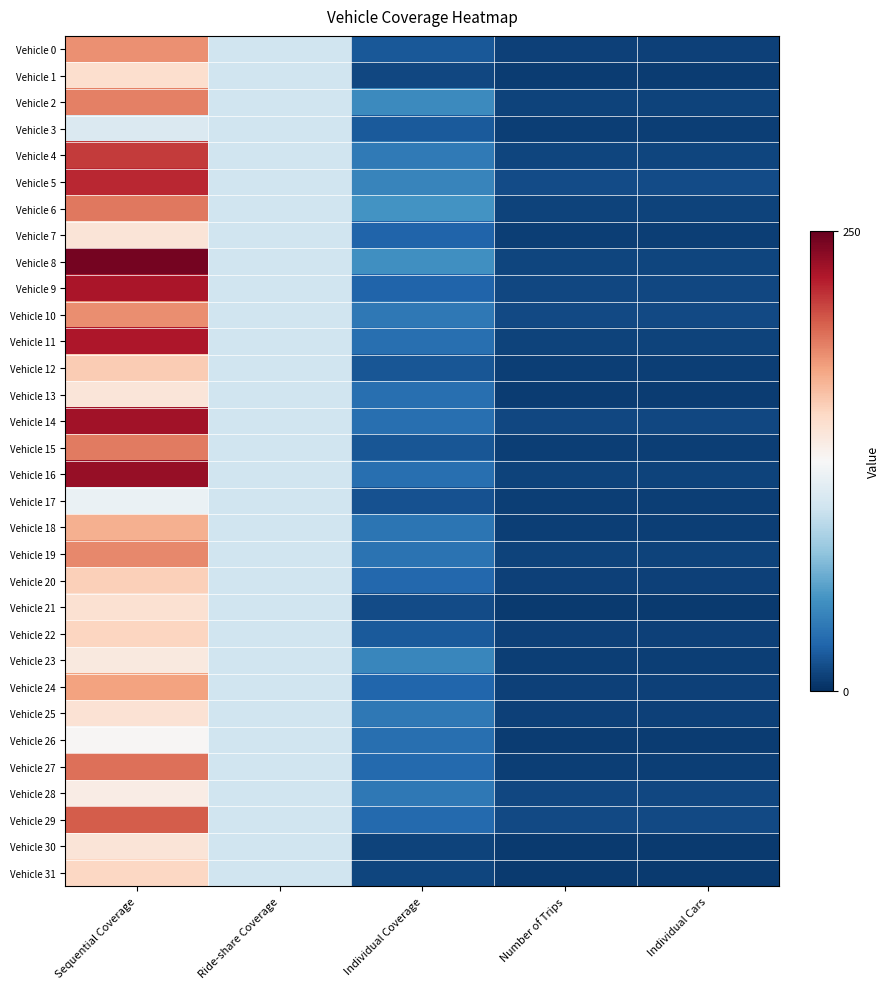

Reading left to right, what are all the values shown in this chart?

Vehicle 0: Sequential Coverage=182	Ride-share Coverage=100	Individual Coverage=19	Number of Trips=8	Individual Cars=8
Vehicle 1: Sequential Coverage=146	Ride-share Coverage=100	Individual Coverage=11	Number of Trips=6	Individual Cars=6
Vehicle 2: Sequential Coverage=188	Ride-share Coverage=100	Individual Coverage=45	Number of Trips=9	Individual Cars=9
Vehicle 3: Sequential Coverage=107	Ride-share Coverage=100	Individual Coverage=20	Number of Trips=7	Individual Cars=7
Vehicle 4: Sequential Coverage=212	Ride-share Coverage=100	Individual Coverage=37	Number of Trips=10	Individual Cars=10
Vehicle 5: Sequential Coverage=219	Ride-share Coverage=100	Individual Coverage=42	Number of Trips=13	Individual Cars=13
Vehicle 6: Sequential Coverage=191	Ride-share Coverage=100	Individual Coverage=50	Number of Trips=9	Individual Cars=9
Vehicle 7: Sequential Coverage=141	Ride-share Coverage=100	Individual Coverage=25	Number of Trips=7	Individual Cars=7
Vehicle 8: Sequential Coverage=245	Ride-share Coverage=100	Individual Coverage=48	Number of Trips=10	Individual Cars=10
Vehicle 9: Sequential Coverage=227	Ride-share Coverage=100	Individual Coverage=25	Number of Trips=11	Individual Cars=11
Vehicle 10: Sequential Coverage=183	Ride-share Coverage=100	Individual Coverage=36	Number of Trips=12	Individual Cars=12
Vehicle 11: Sequential Coverage=226	Ride-share Coverage=100	Individual Coverage=31	Number of Trips=9	Individual Cars=9
Vehicle 12: Sequential Coverage=157	Ride-share Coverage=100	Individual Coverage=18	Number of Trips=7	Individual Cars=7
Vehicle 13: Sequential Coverage=140	Ride-share Coverage=100	Individual Coverage=31	Number of Trips=6	Individual Cars=6
Vehicle 14: Sequential Coverage=230	Ride-share Coverage=100	Individual Coverage=31	Number of Trips=11	Individual Cars=11
Vehicle 15: Sequential Coverage=190	Ride-share Coverage=100	Individual Coverage=18	Number of Trips=7	Individual Cars=7
Vehicle 16: Sequential Coverage=234	Ride-share Coverage=100	Individual Coverage=31	Number of Trips=9	Individual Cars=9
Vehicle 17: Sequential Coverage=117	Ride-share Coverage=100	Individual Coverage=16	Number of Trips=7	Individual Cars=7
Vehicle 18: Sequential Coverage=169	Ride-share Coverage=100	Individual Coverage=34	Number of Trips=7	Individual Cars=7
Vehicle 19: Sequential Coverage=185	Ride-share Coverage=100	Individual Coverage=33	Number of Trips=9	Individual Cars=9
Vehicle 20: Sequential Coverage=155	Ride-share Coverage=100	Individual Coverage=27	Number of Trips=8	Individual Cars=8
Vehicle 21: Sequential Coverage=144	Ride-share Coverage=100	Individual Coverage=13	Number of Trips=5	Individual Cars=5
Vehicle 22: Sequential Coverage=152	Ride-share Coverage=100	Individual Coverage=20	Number of Trips=8	Individual Cars=8
Vehicle 23: Sequential Coverage=137	Ride-share Coverage=100	Individual Coverage=43	Number of Trips=7	Individual Cars=7
Vehicle 24: Sequential Coverage=175	Ride-share Coverage=100	Individual Coverage=26	Number of Trips=8	Individual Cars=8
Vehicle 25: Sequential Coverage=143	Ride-share Coverage=100	Individual Coverage=36	Number of Trips=8	Individual Cars=8
Vehicle 26: Sequential Coverage=126	Ride-share Coverage=100	Individual Coverage=31	Number of Trips=6	Individual Cars=6
Vehicle 27: Sequential Coverage=194	Ride-share Coverage=100	Individual Coverage=28	Number of Trips=7	Individual Cars=7
Vehicle 28: Sequential Coverage=134	Ride-share Coverage=100	Individual Coverage=36	Number of Trips=11	Individual Cars=11
Vehicle 29: Sequential Coverage=201	Ride-share Coverage=100	Individual Coverage=28	Number of Trips=12	Individual Cars=12
Vehicle 30: Sequential Coverage=141	Ride-share Coverage=100	Individual Coverage=9	Number of Trips=5	Individual Cars=5
Vehicle 31: Sequential Coverage=151	Ride-share Coverage=100	Individual Coverage=10	Number of Trips=5	Individual Cars=5